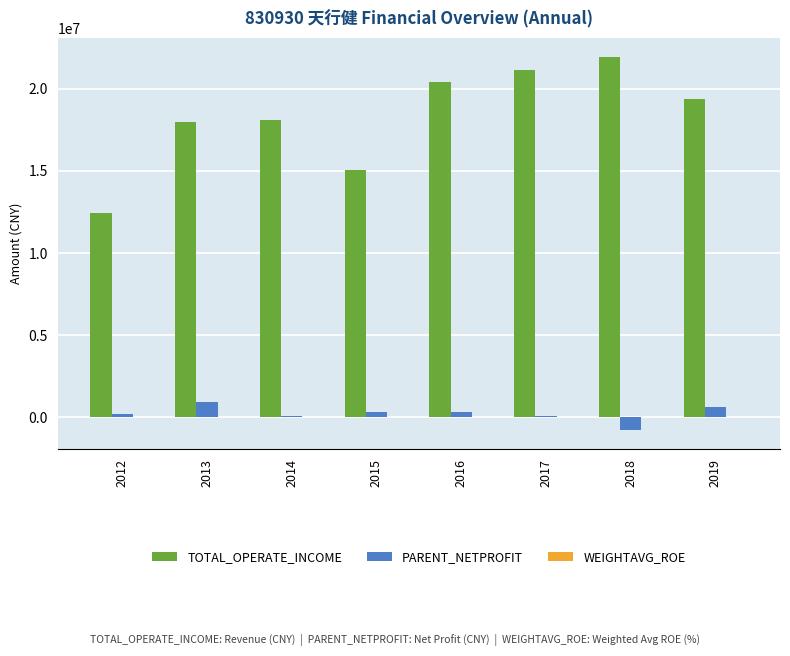

What is the maximum value shown in the chart?

21933581.8